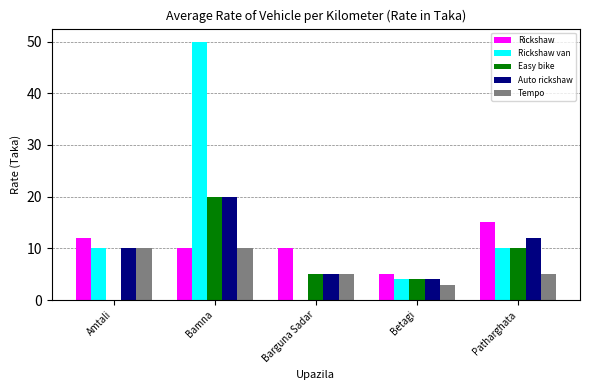

Are the bars grouped side by side (vs. stacked)?

Yes